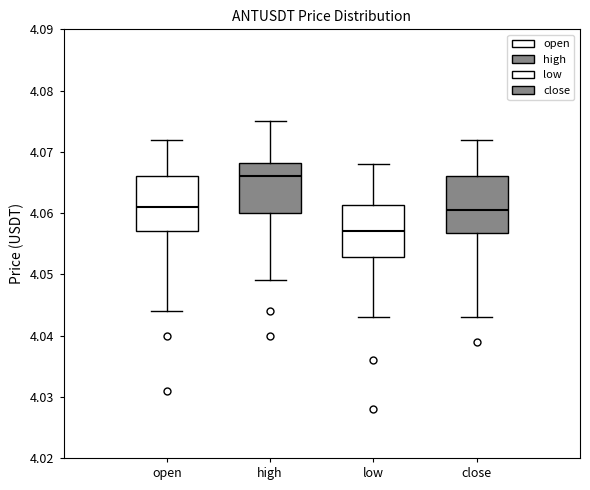

Where does the median line of the box for high sit on the y-axis? The values are not printed on the chart, so give them approximately, as read against the axis.

4.066